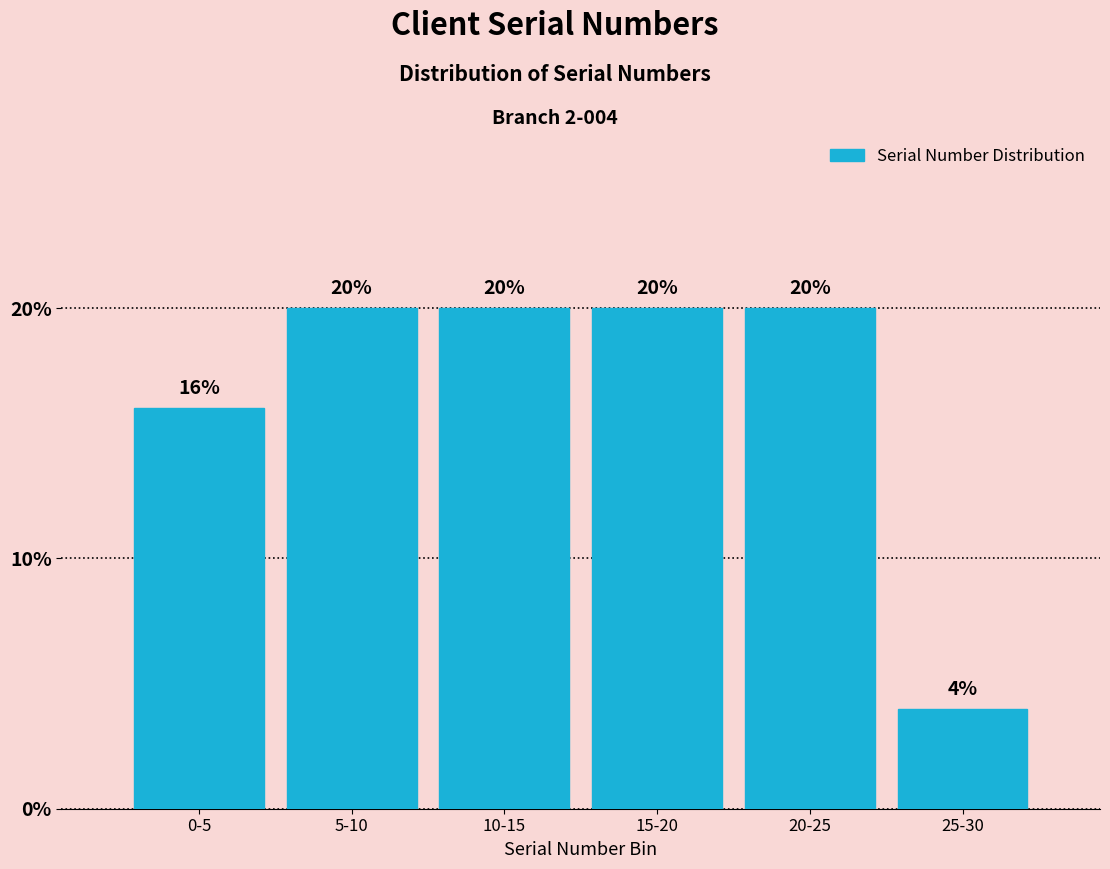

Reading left to right, transcribe all the data shown in this chart.

16	20	20	20	20	4